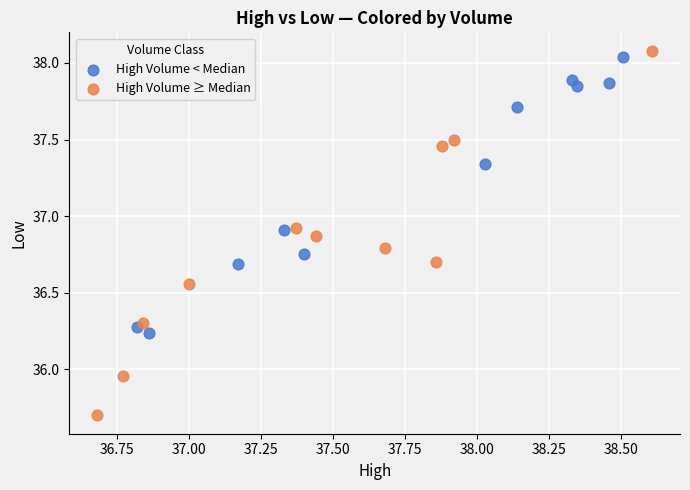

Which series contains the lowest Y value?

High Volume ≥ Median